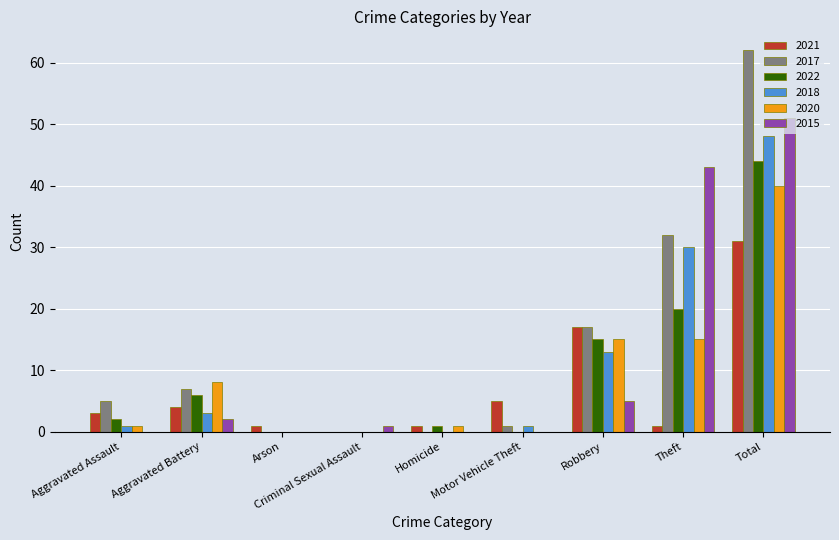

The value of 2022 at Total is 73. True or false?

False